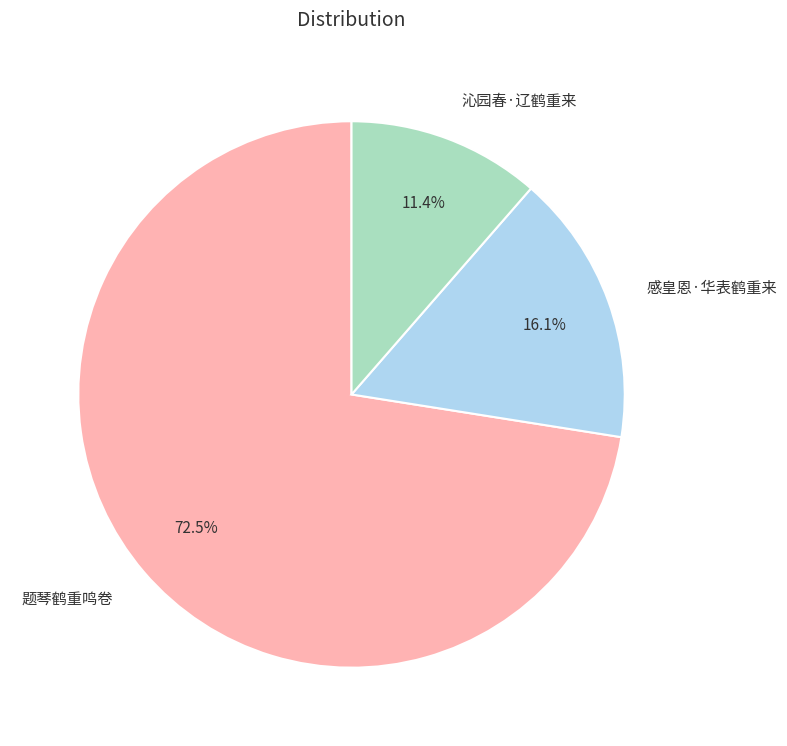

The 感皇恩·华表鹤重来 slice represents 28% of the pie. True or false?

False